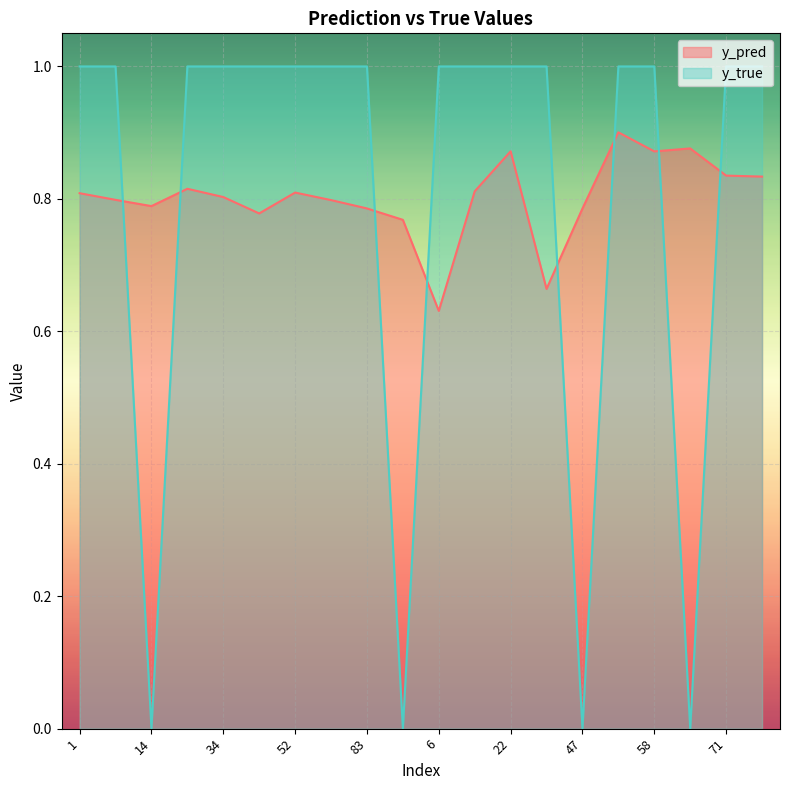

What is the sum of the y_true values at 14 and 83?

1.0